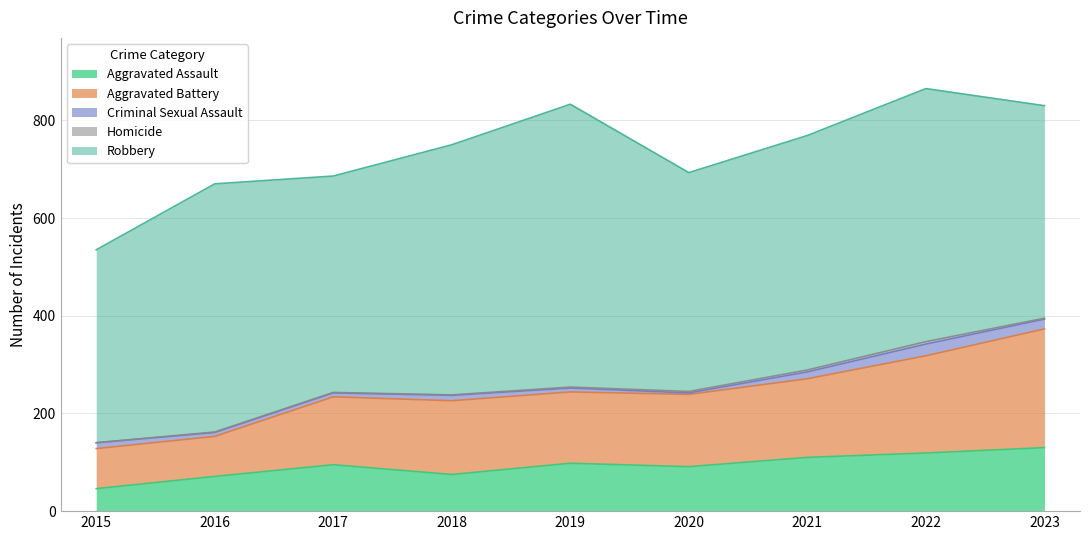

What is the approximate value of Aggravated Assault at 2020, to the nearest 10?

90